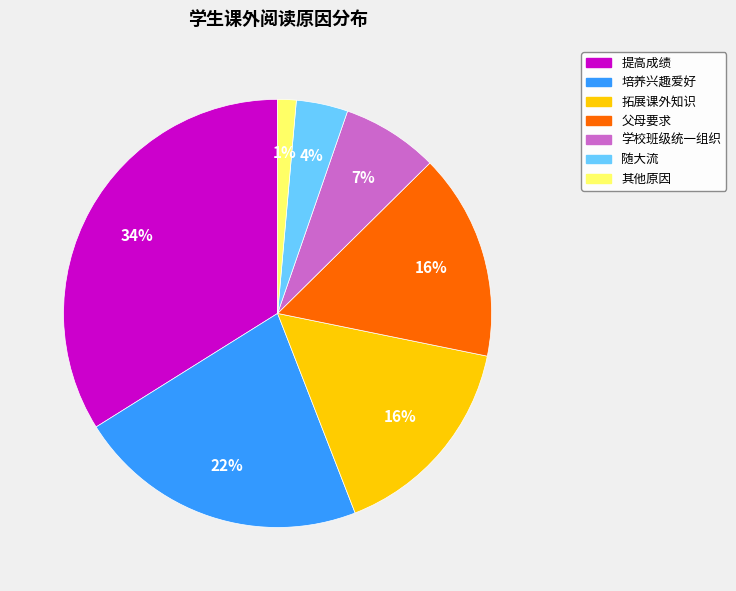

Which slice is the smallest?

其他原因